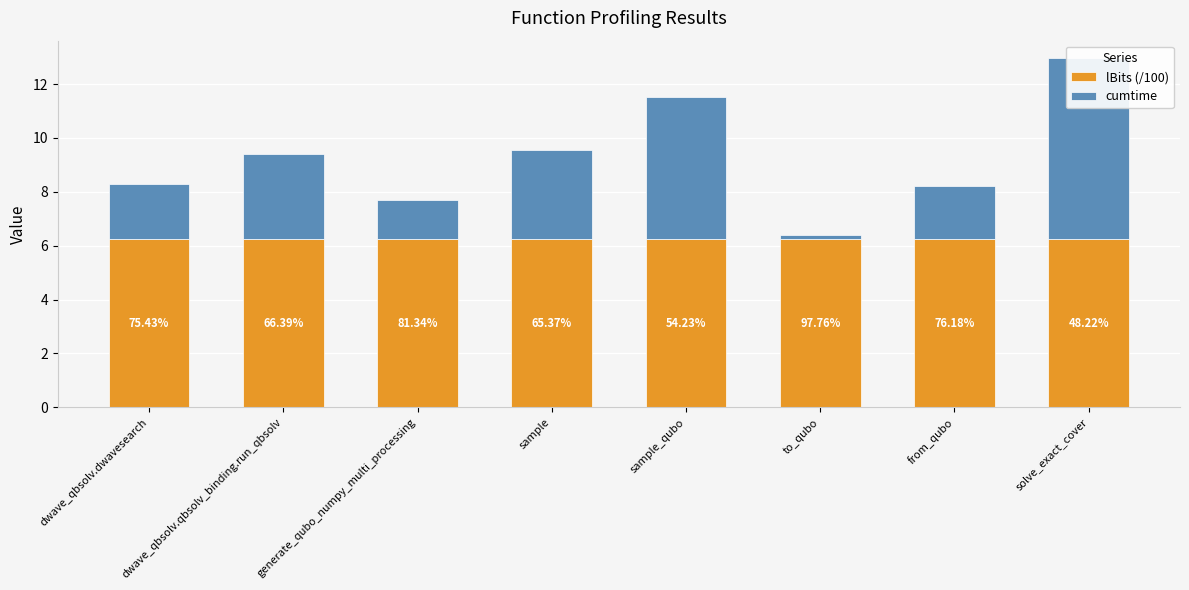

What is the maximum value for cumtime?

6.7